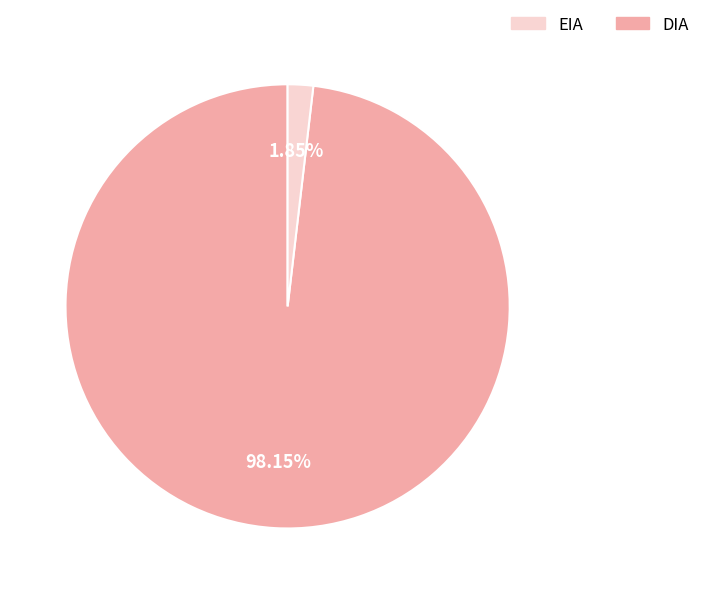

Is there any slice that represents more than half of the pie?

Yes